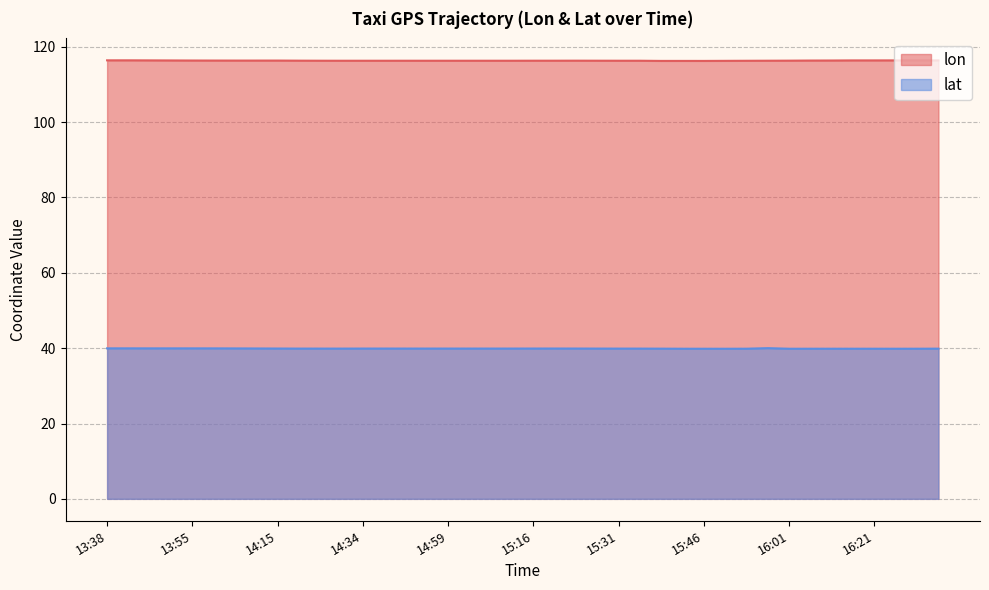

Rank the series at 15:18 from highest to lowest value.

lon, lat